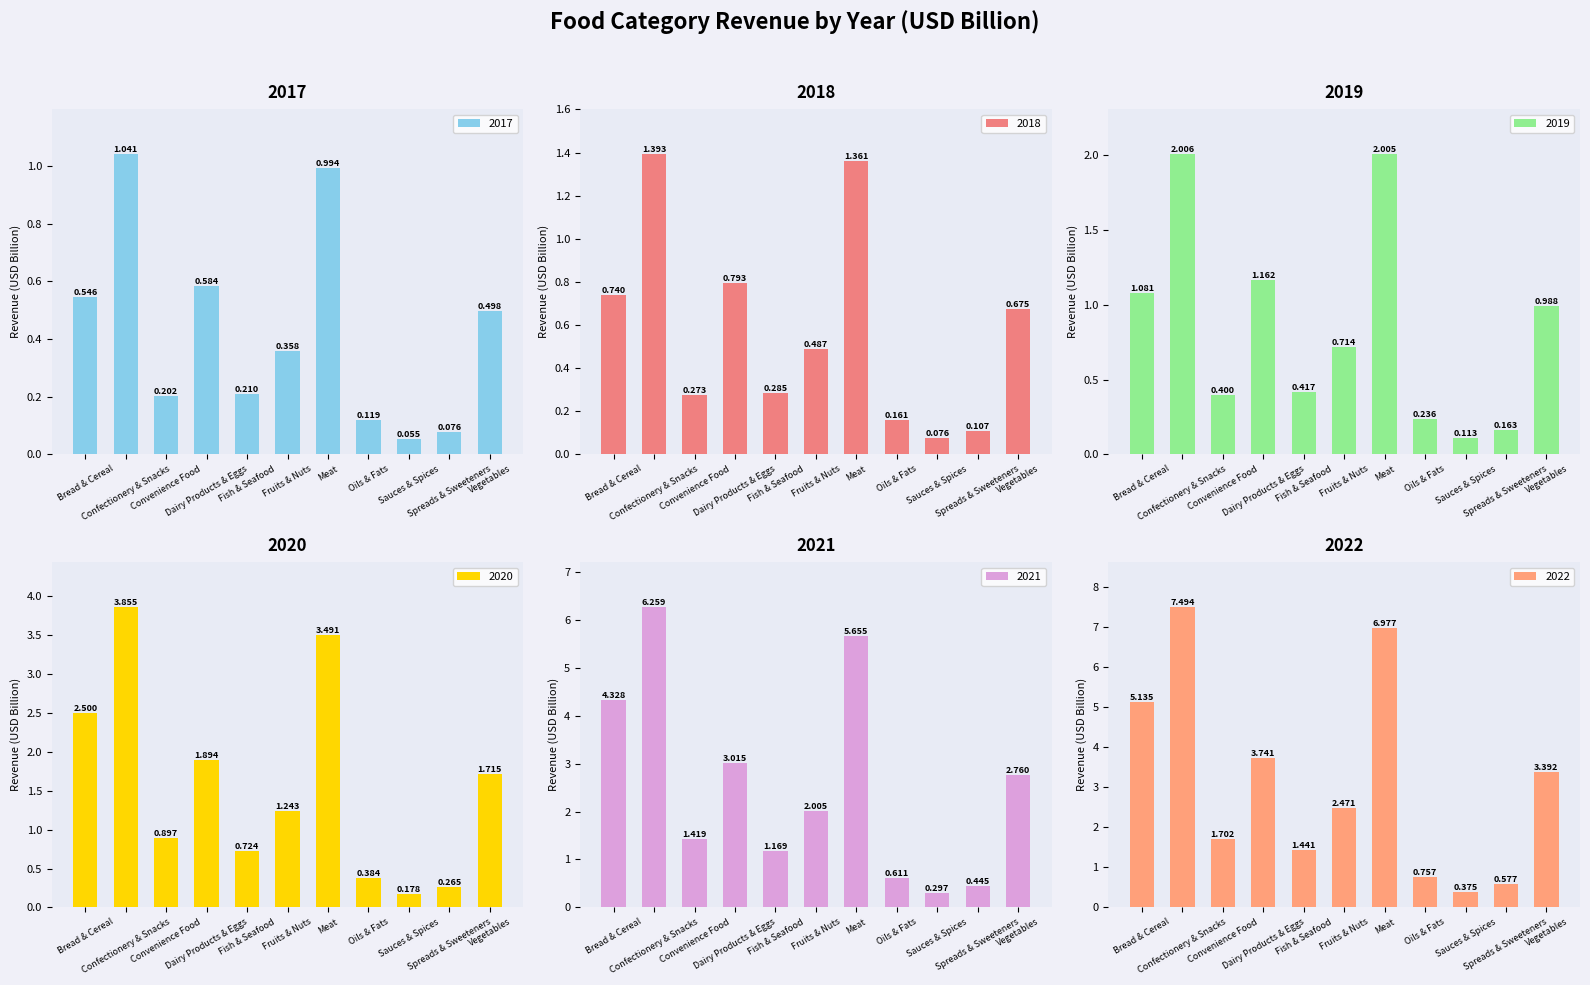

What are all the series names shown in the legend?

2017, 2018, 2019, 2020, 2021, 2022